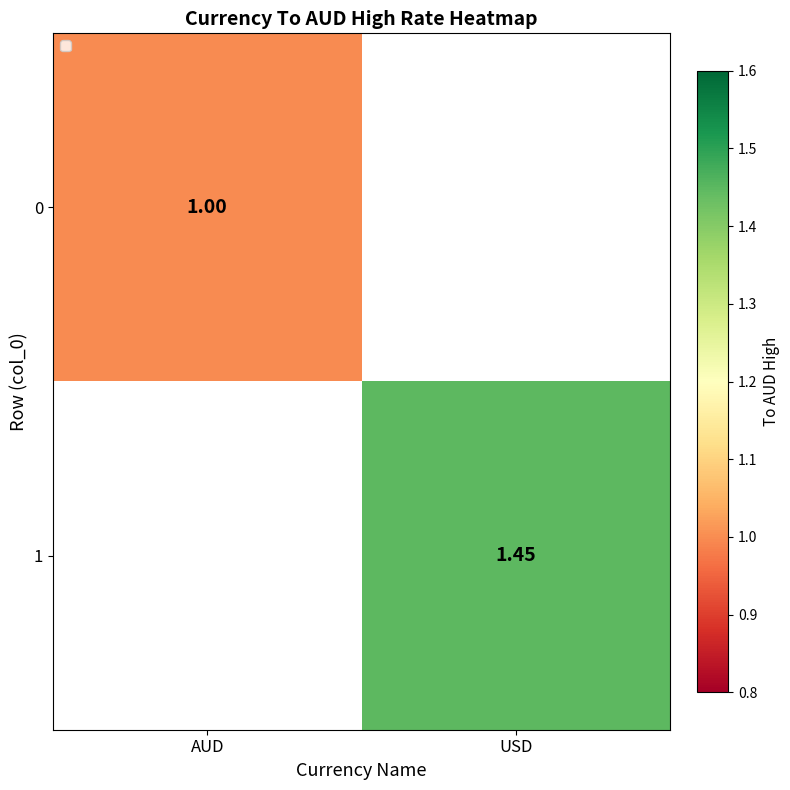

Is it true that 0 equals 1.0 at AUD?

True